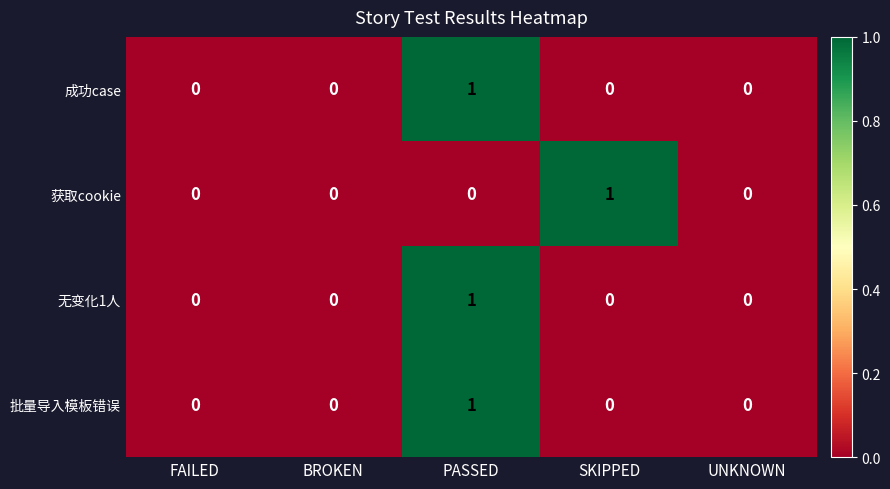

What is the total value across all series at SKIPPED?

1